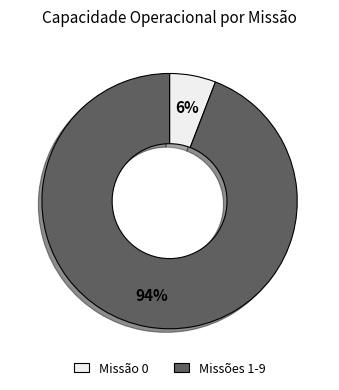

To the nearest percent, what is the average slice percentage?

50%